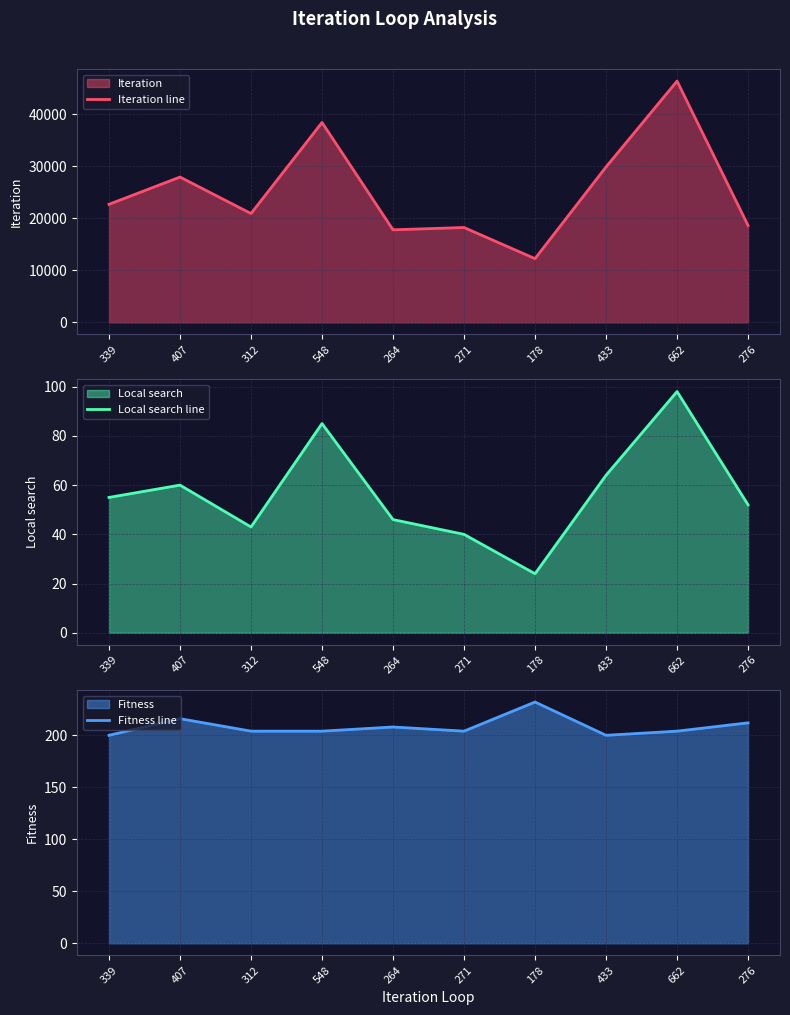

Which series changed the most between 407 and 312?

Iteration line